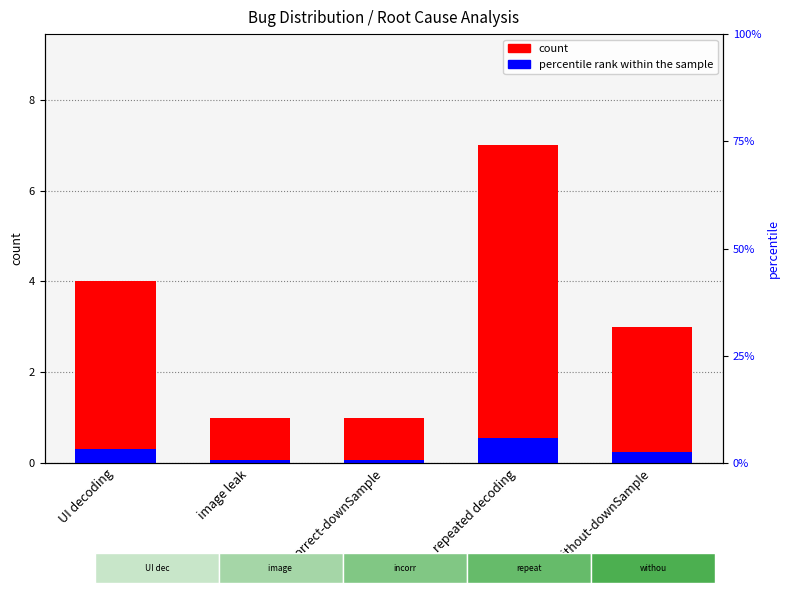

What are all the series names shown in the legend?

count, percentile rank within the sample